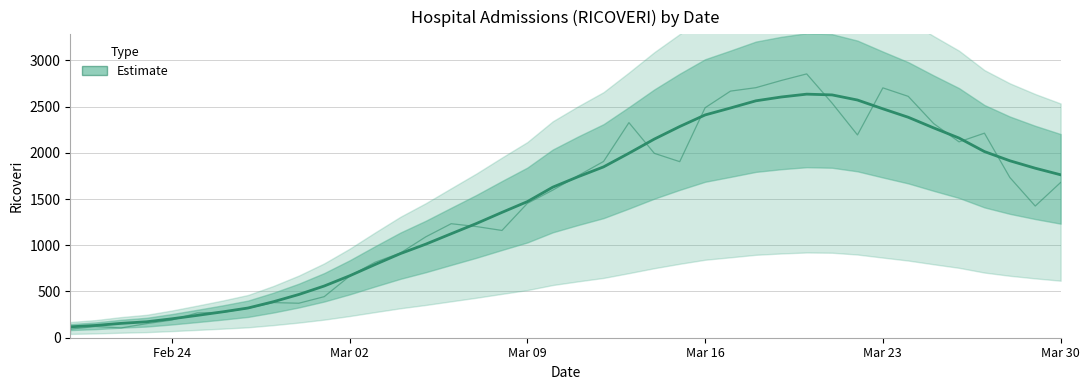

Read the value at Feb 24, to the nearest 100.

200